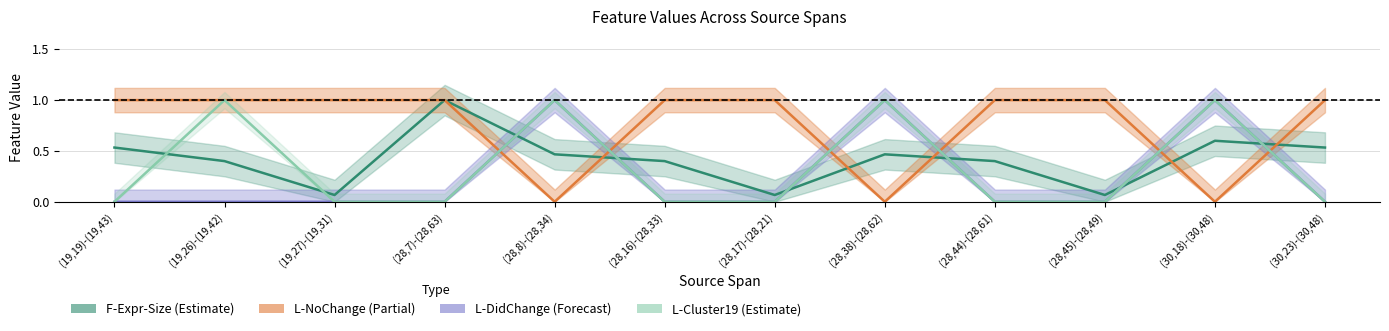

At which label does L-Cluster19 reach its peak?

(19,26)-(19,42)